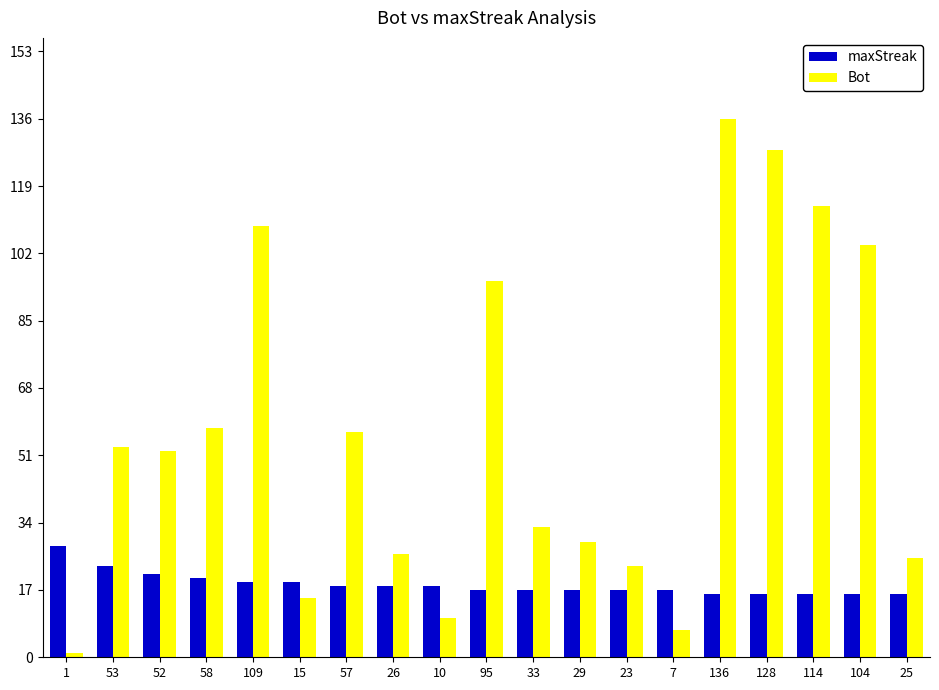

At which category is the sum across all series the highest?

136